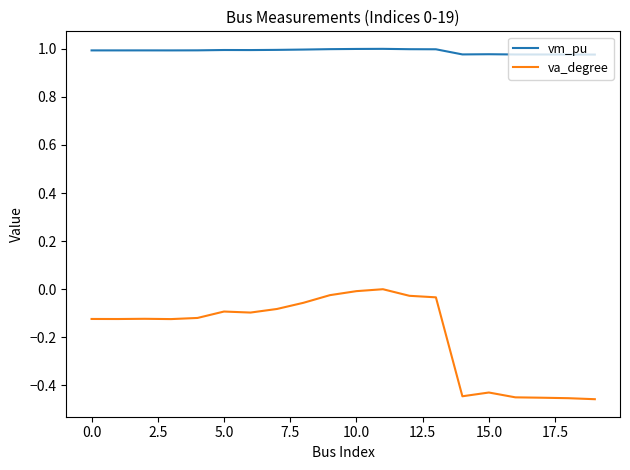

How many lines are shown in the chart?

2